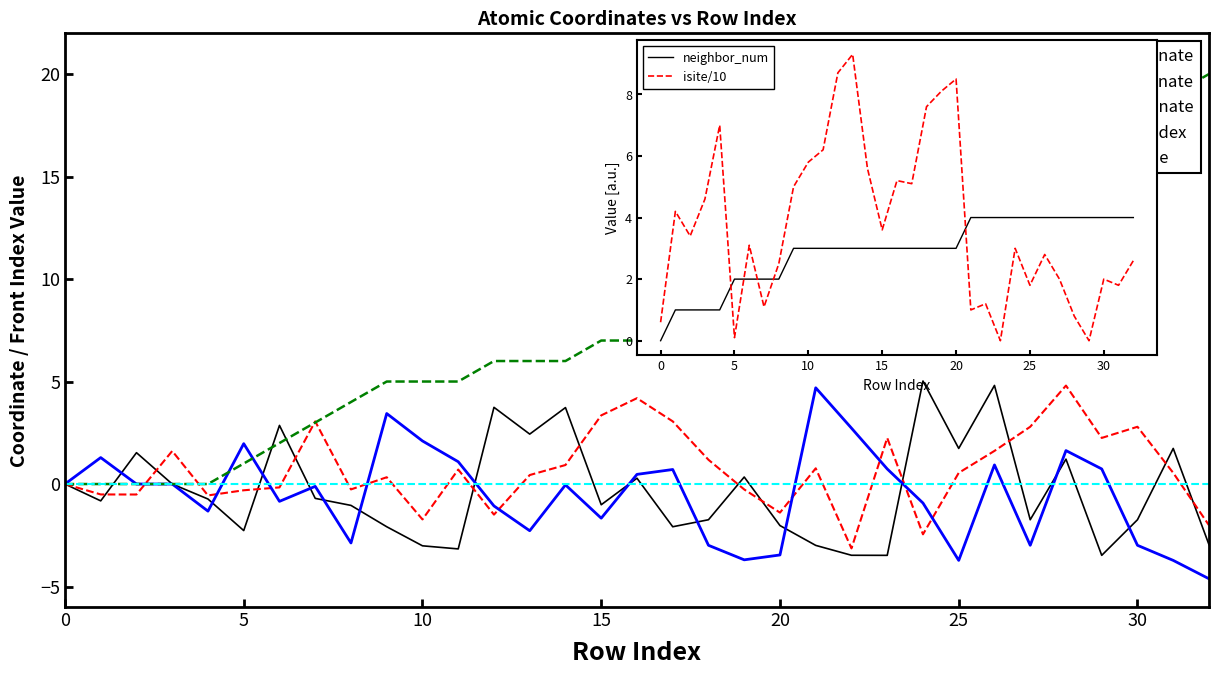

What is the sum of all x values?

-11.1